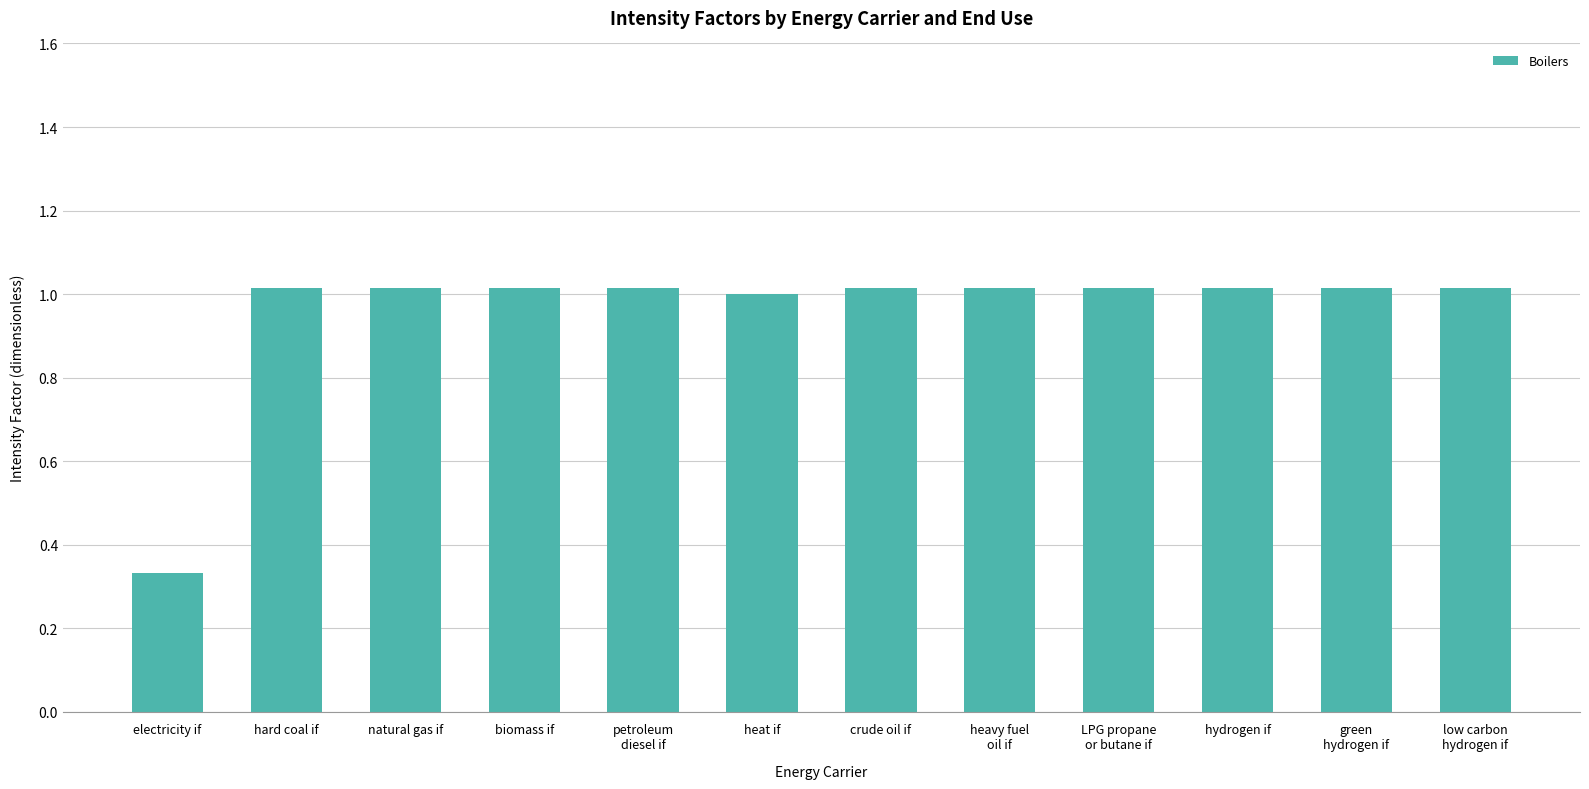

Count the number of data series in this chart.

1